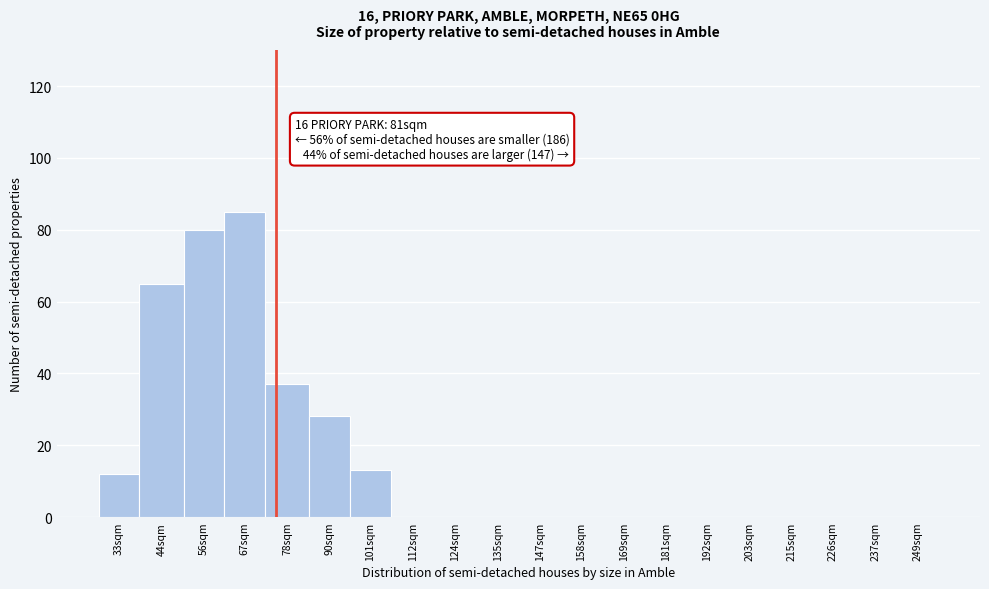

Reading left to right, transcribe all the data shown in this chart.

33sqm=12	44sqm=65	56sqm=80	67sqm=85	78sqm=37	90sqm=28	101sqm=13	112sqm=0	124sqm=0	135sqm=0	147sqm=0	158sqm=0	169sqm=0	181sqm=0	192sqm=0	203sqm=0	215sqm=0	226sqm=0	237sqm=0	249sqm=0